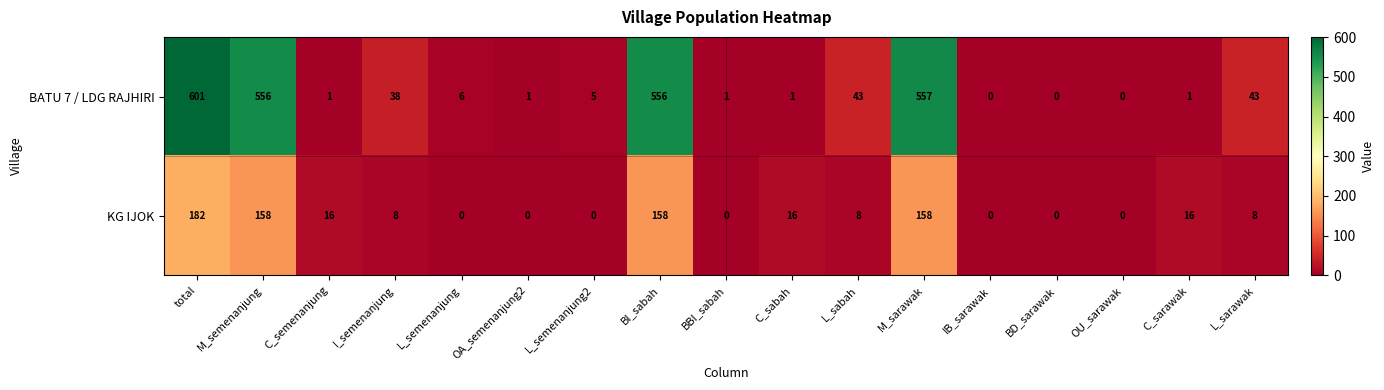

Which series has the widest spread of values?

BATU 7 / LDG RAJHIRI